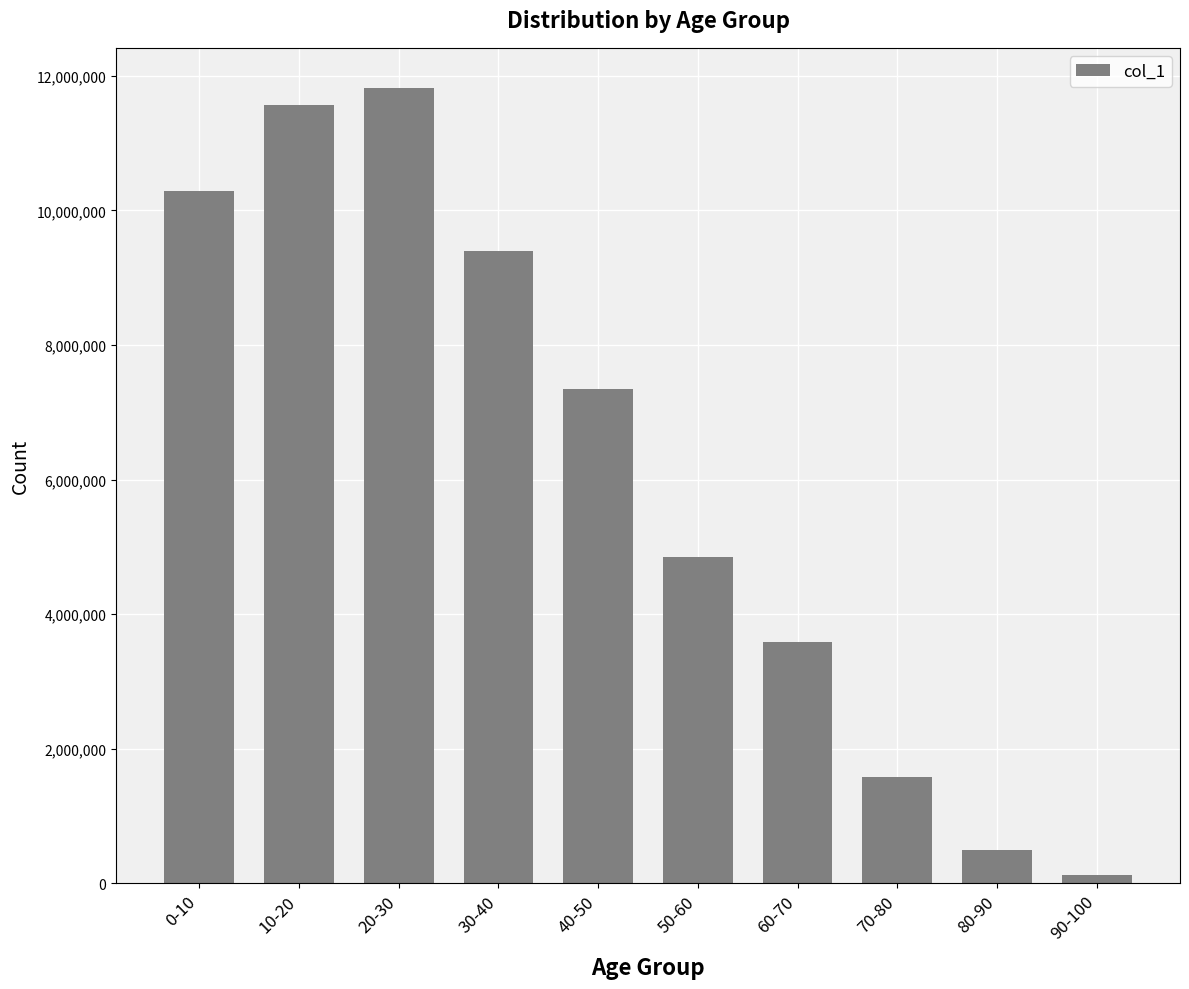

What is the difference between the maximum and minimum values?

11694616